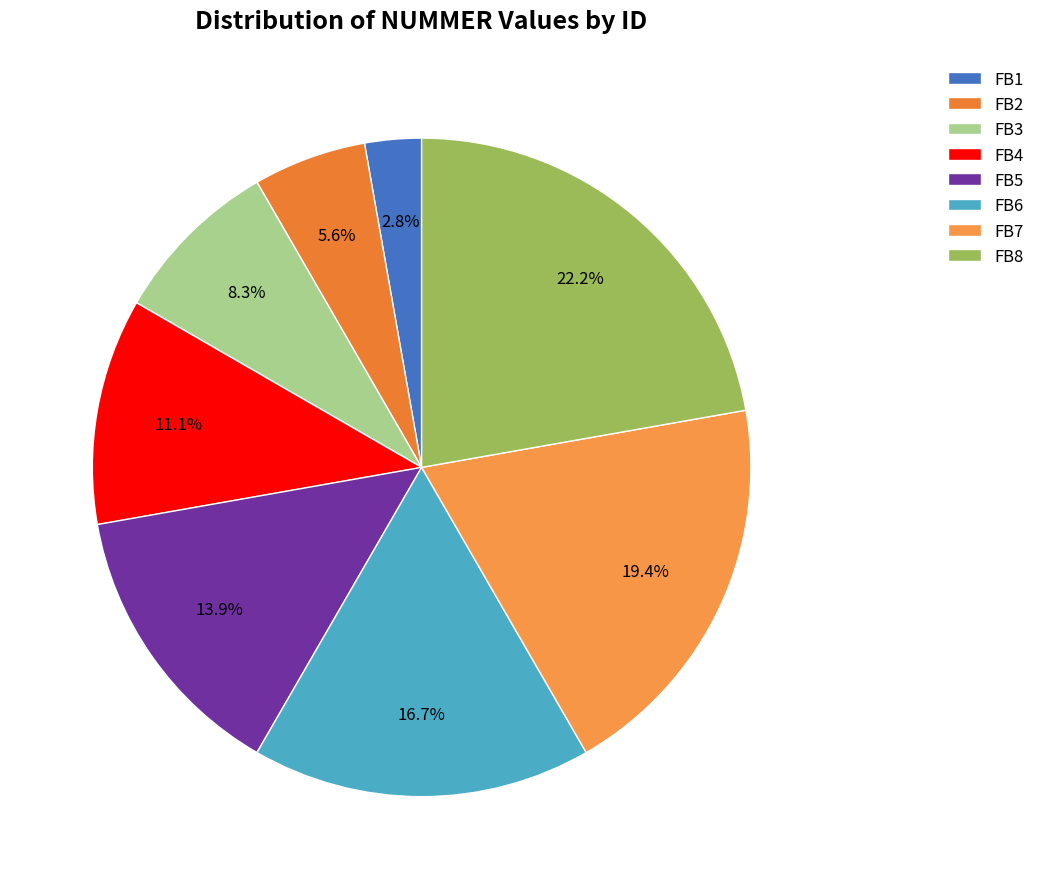

To the nearest percent, what portion does FB5 represent?

14%